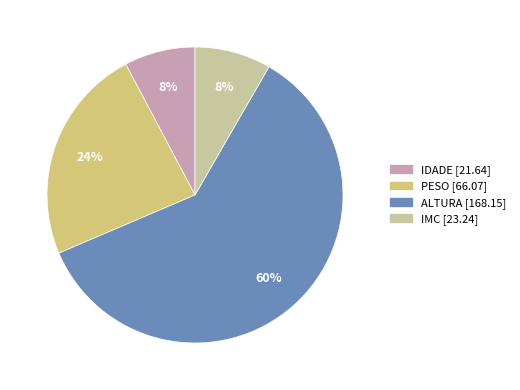

Approximately how many times larger is the value at IDADE compared to ALTURA?

0.1